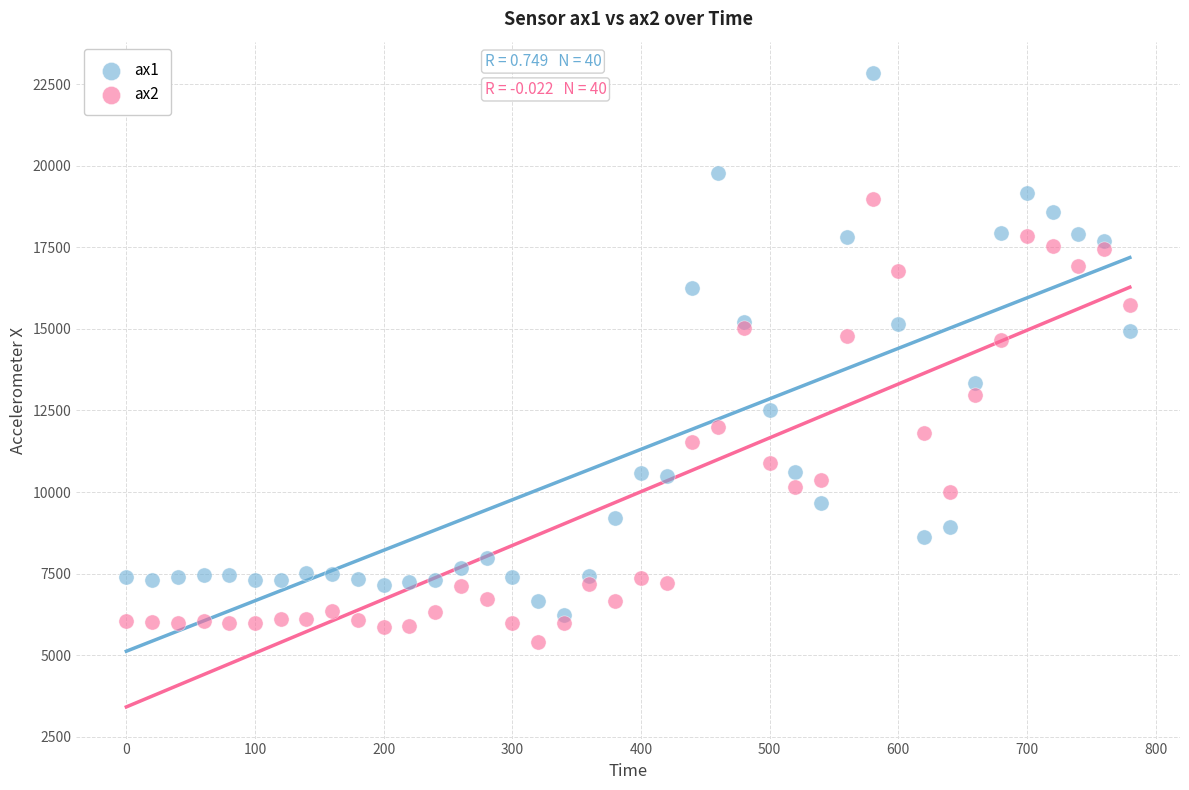

Which series has the largest Y range (max minus min)?

ax1